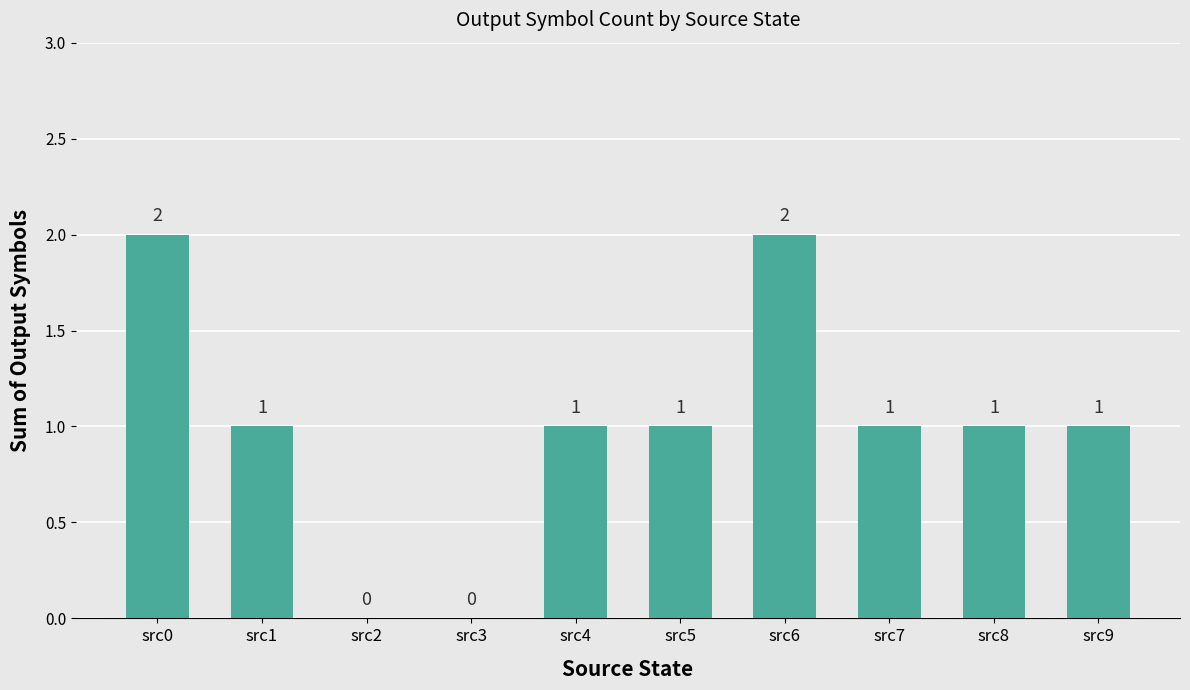

Which has a higher value, src8 or src3?

src8